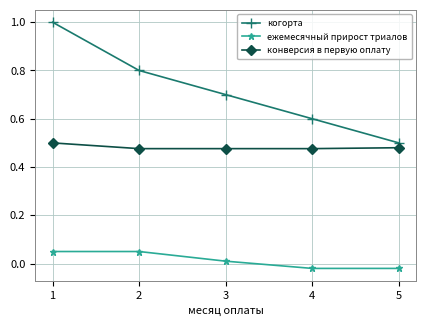

True or false: конверсия в первую оплату and ежемесячный прирост триалов cross at least once.

False